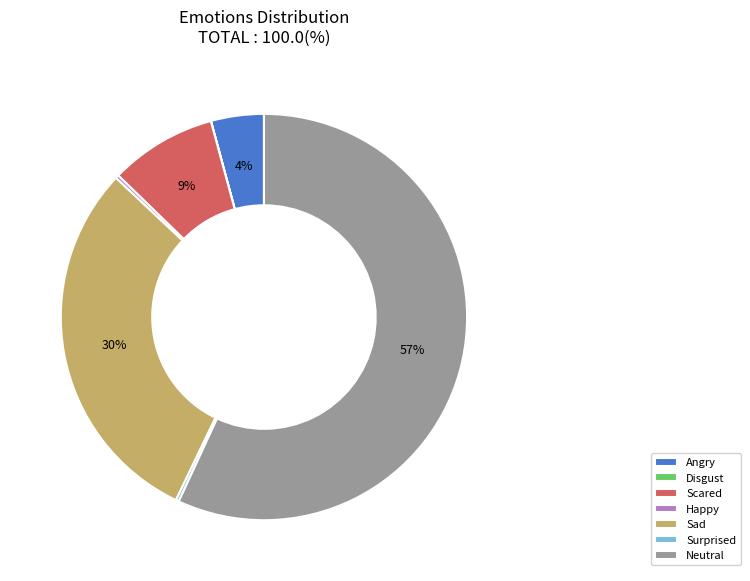

What is the majority slice?

Neutral